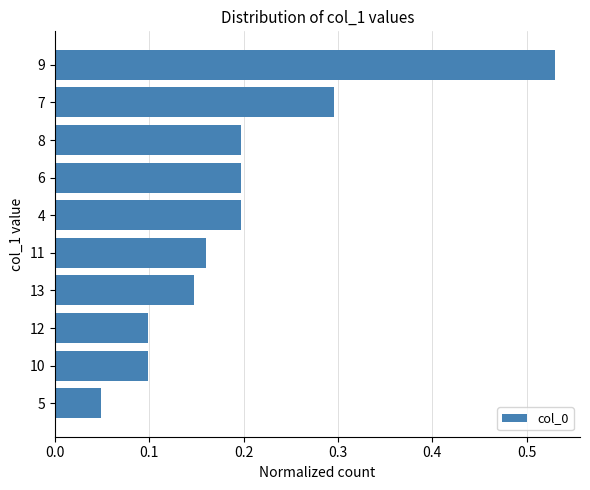

Between 5 and 12, which is larger?

12